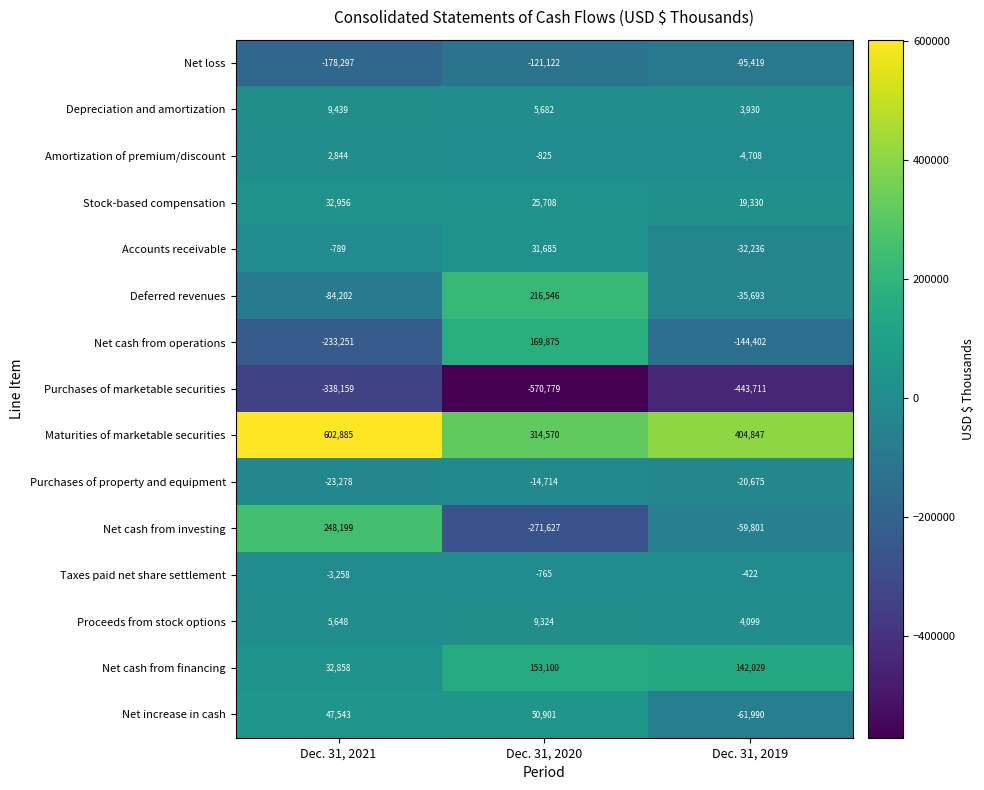

What is the sum of all Net cash from financing values?

327987